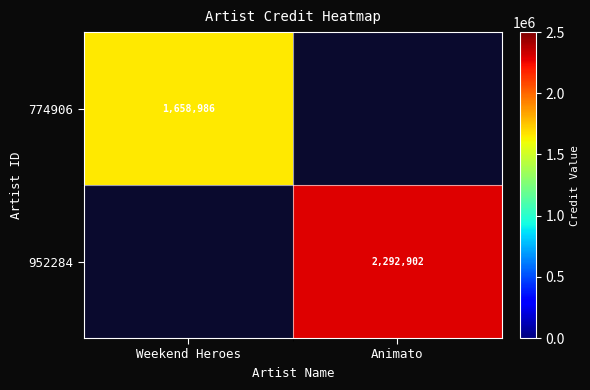

Is it true that 774906 equals 2238298 at Weekend Heroes?

False